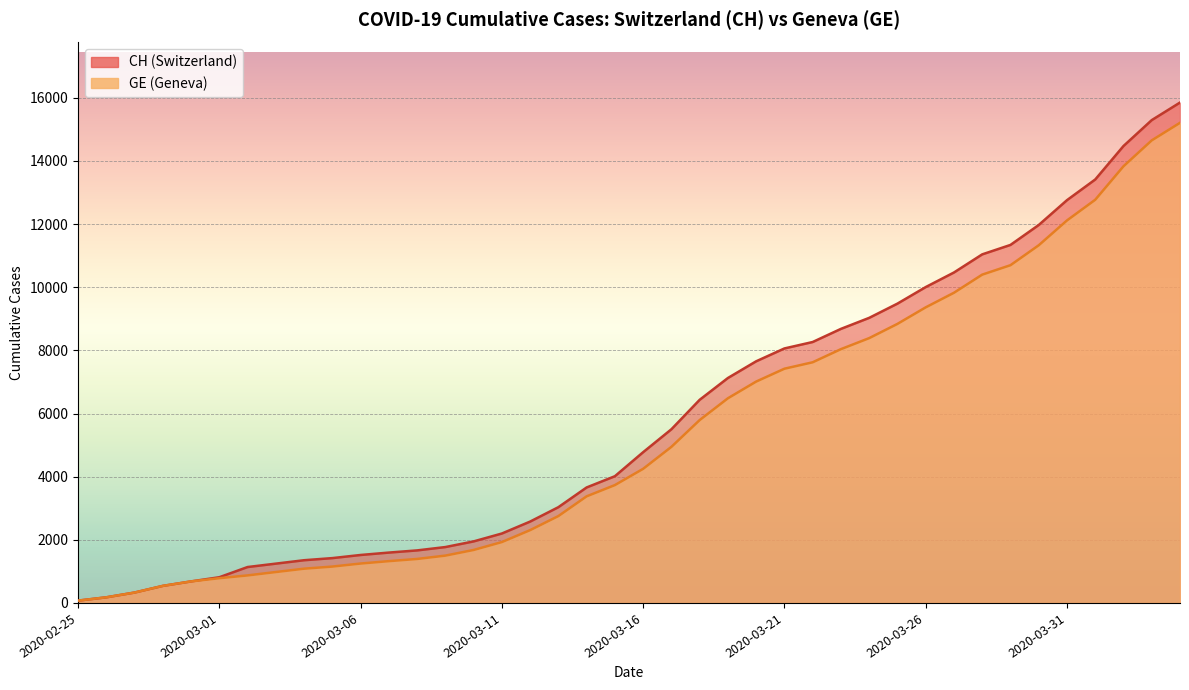

What is the minimum value for CH?

73